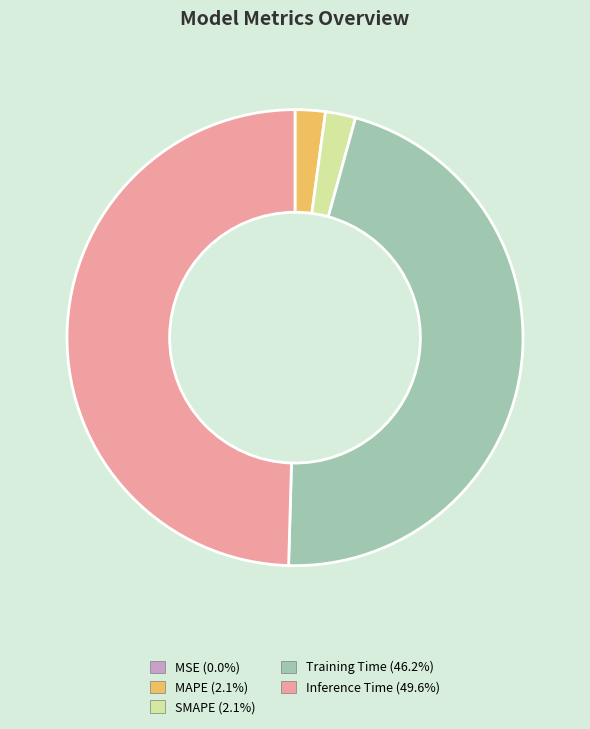

Does MAPE account for over 50% of the chart?

No